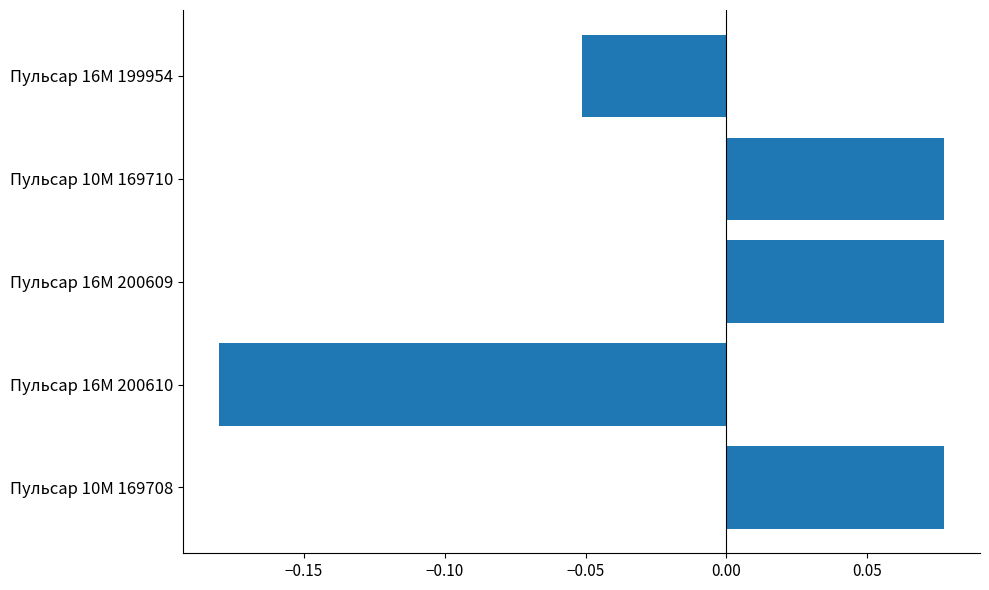

Does the chart contain any negative values?

Yes